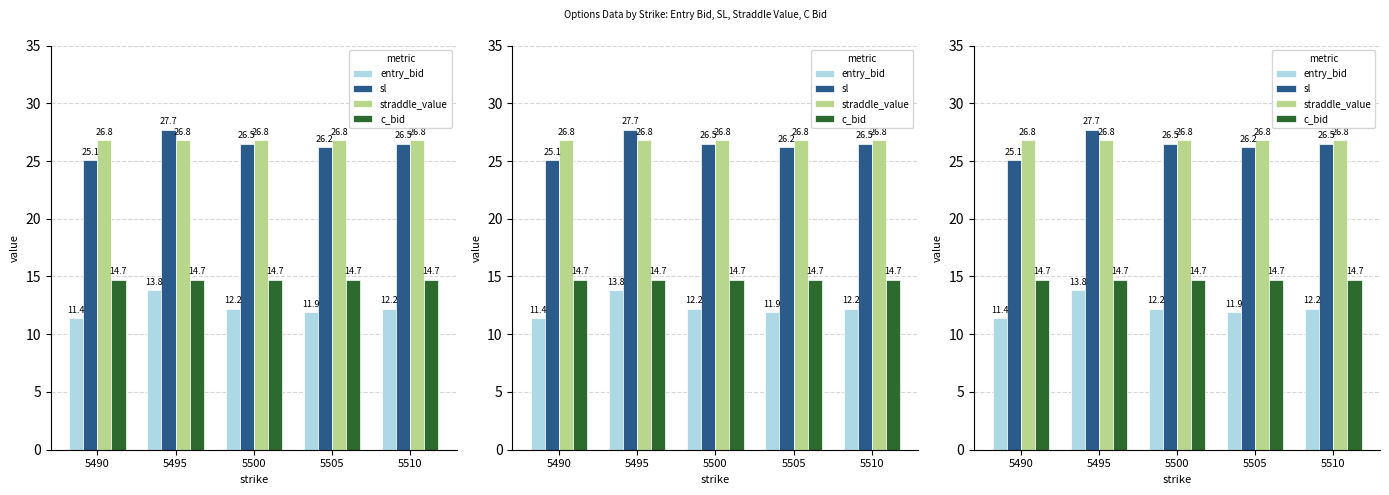

Reading right to left, extract all data points from this chart.

entry_bid: 12.2	11.9	12.2	13.8	11.4
sl: 26.5	26.2	26.5	27.7	25.1
straddle_value: 26.8	26.8	26.8	26.8	26.8
c_bid: 14.7	14.7	14.7	14.7	14.7